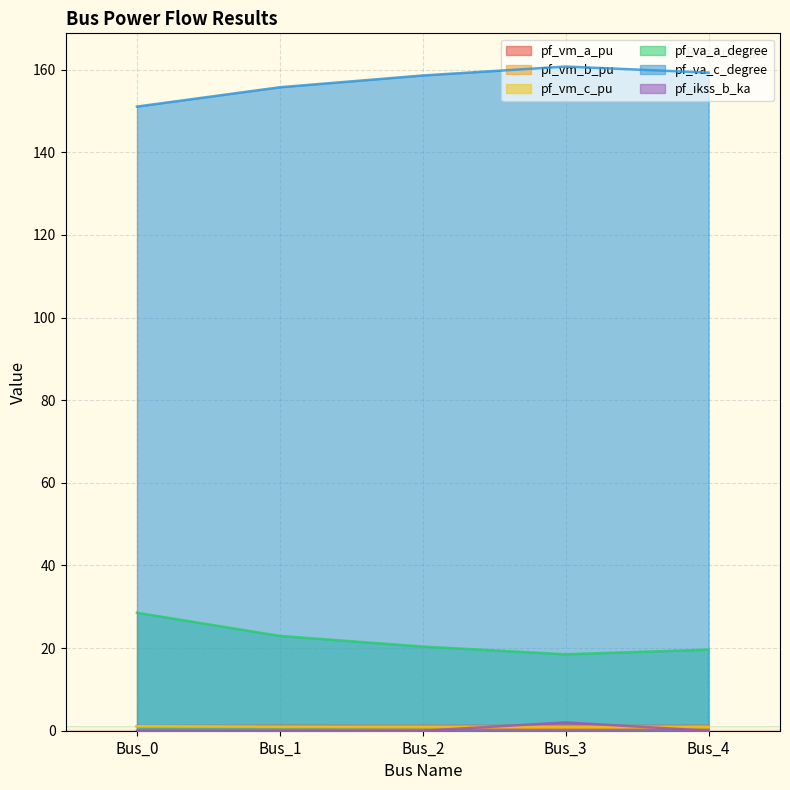

What is the total value across all series at Bus_1?

181.7